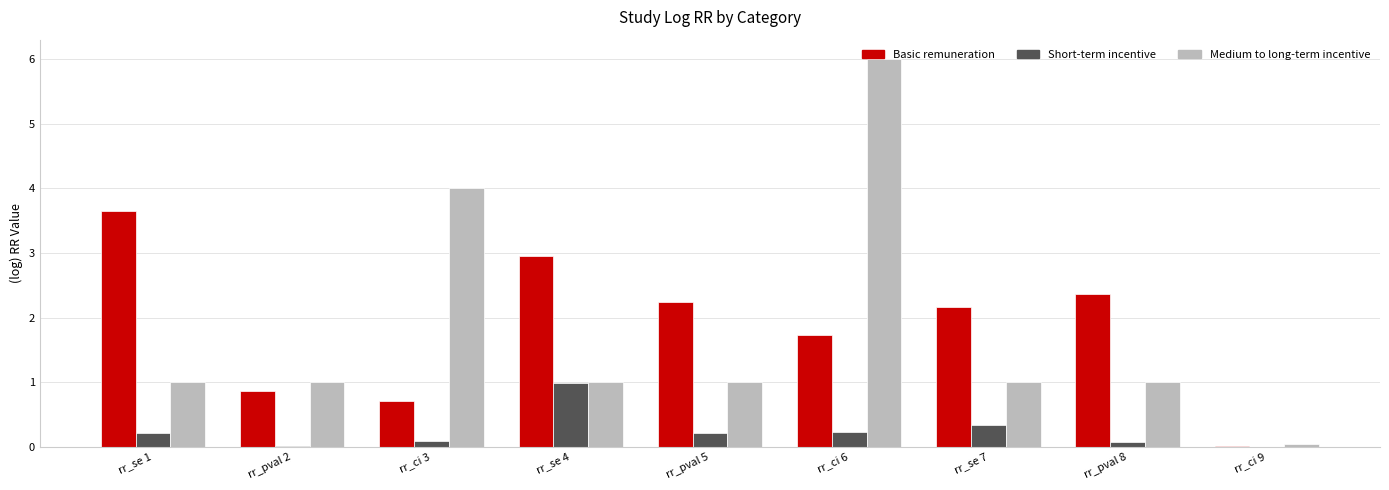

What value does the Basic remuneration series have at rr_se 4?

3.0